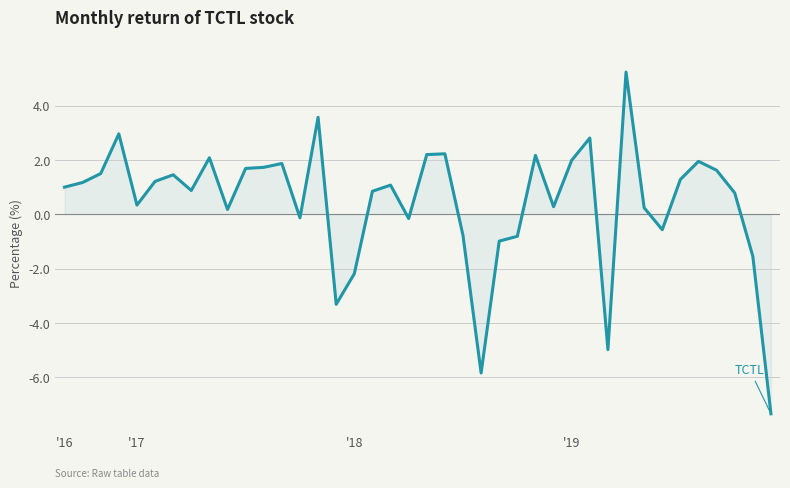

What is the sum of all values?

17.6